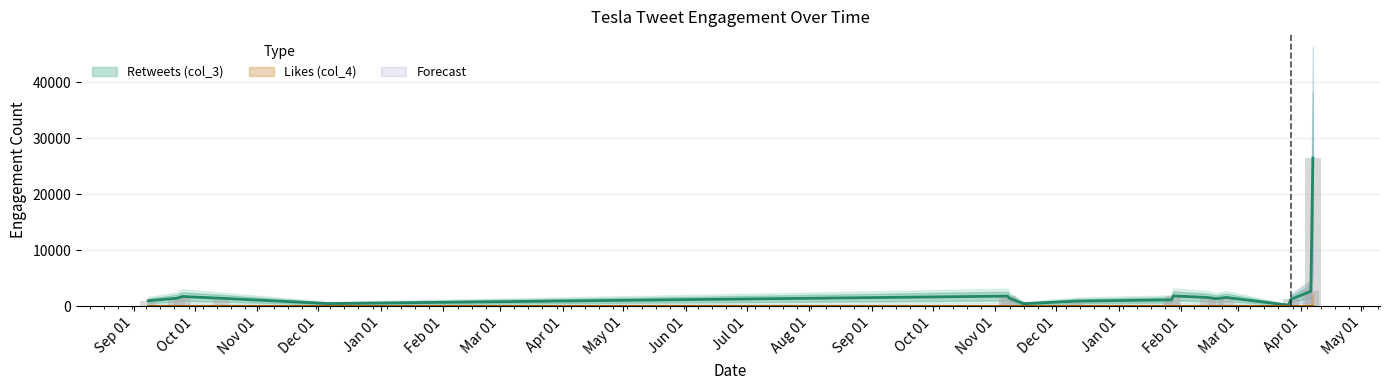

Are the bars horizontal?

No